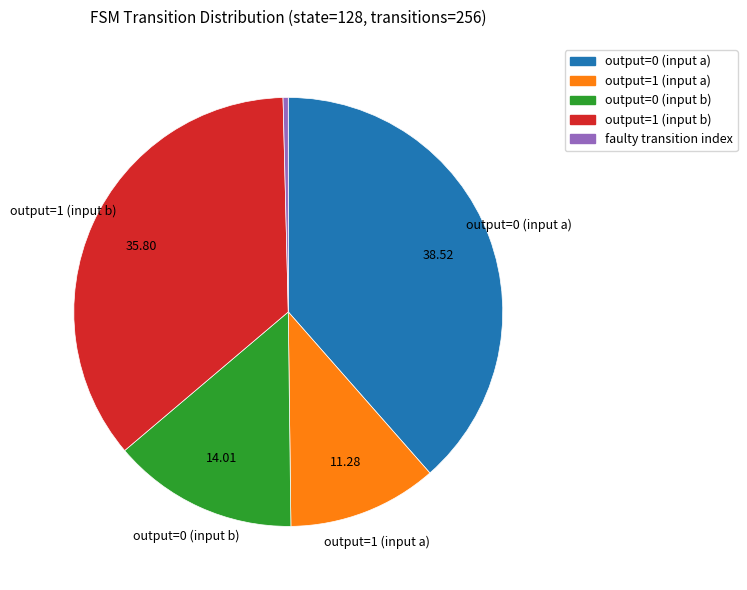

What is the ratio of the value at output=1 (input b) to the value at output=1 (input a)?

3.2